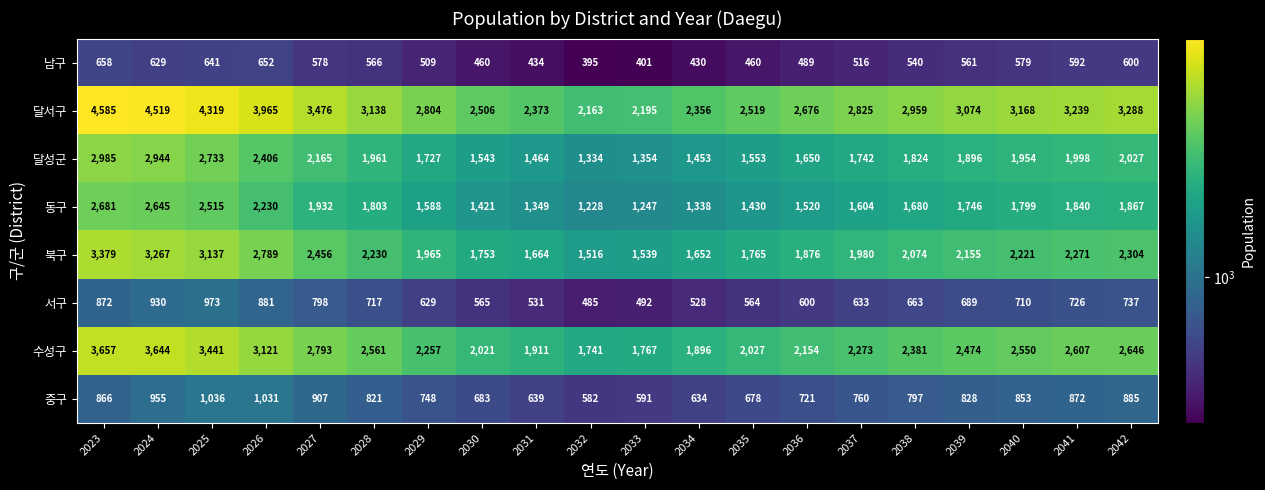

What is the difference between the maximum and minimum values in the 서구 series?

488